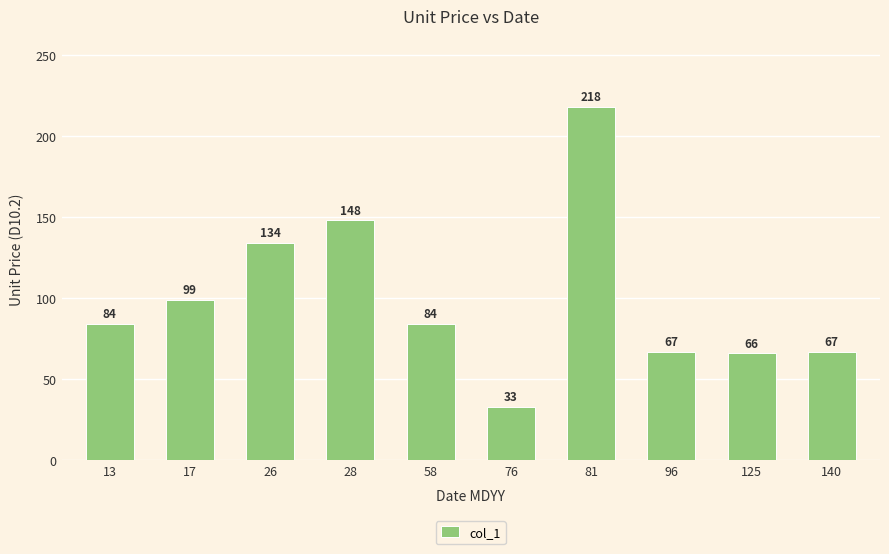

What value does the data have at 17, to the nearest 5?

100